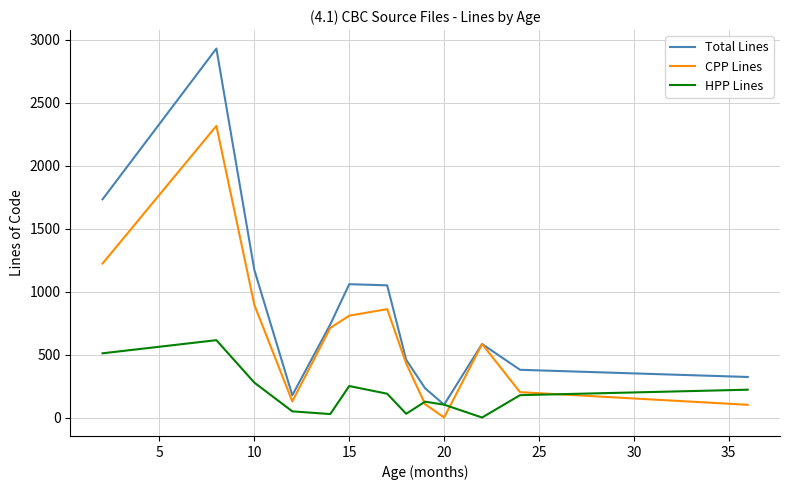

True or false: Total Lines has more than 2 interior local peaks.

True